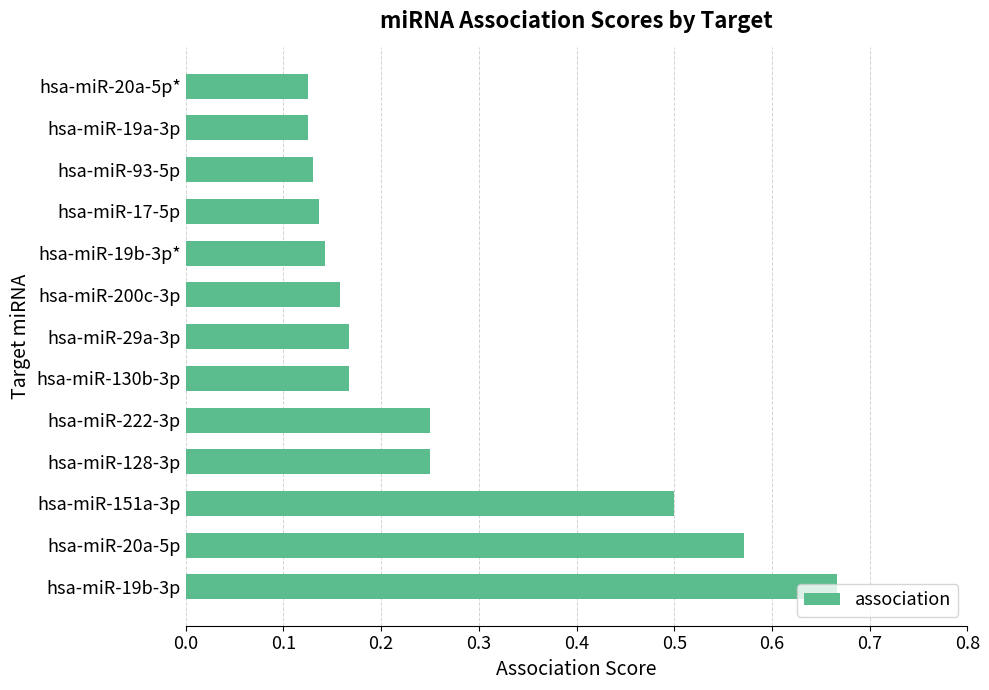

Does the chart contain stacked bars?

No